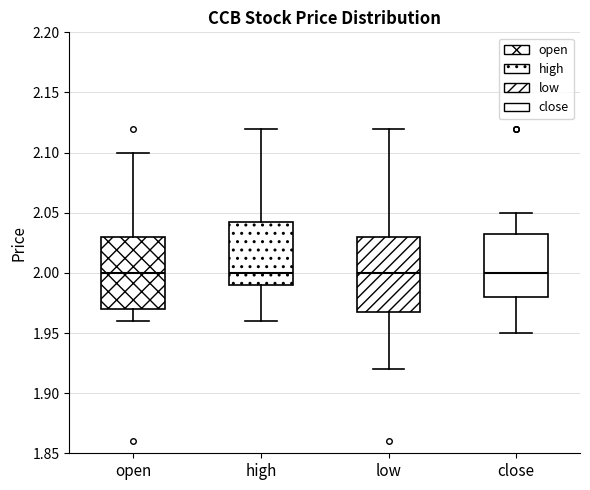

Where does the lower whisker of the box for high end on the y-axis? The values are not printed on the chart, so give them approximately, as read against the axis.

1.960